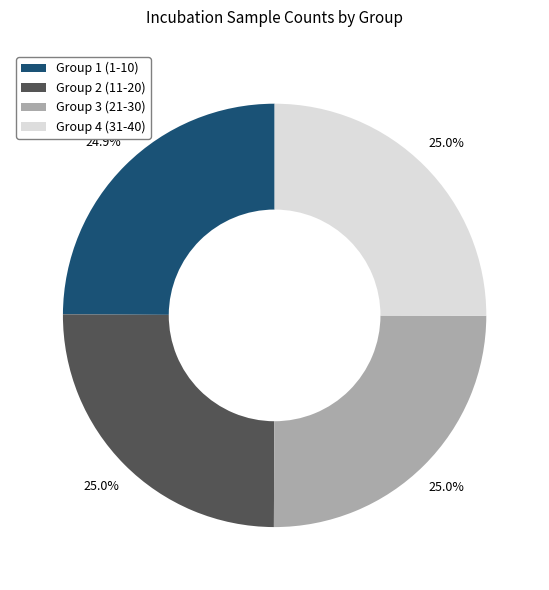

Approximately how many times larger is the value at Group 3 (21-30) compared to Group 1 (1-10)?

1.0